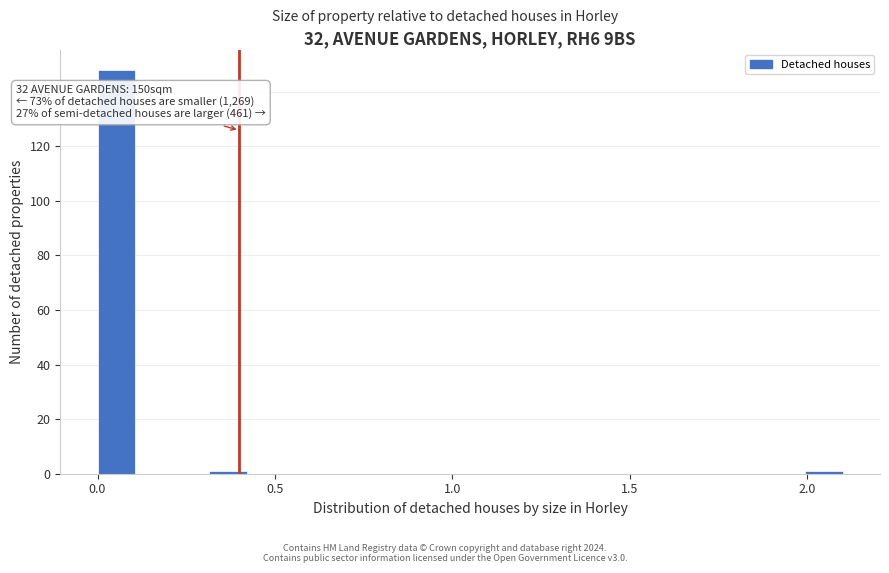

Read against the x-axis, roughly where is the centre of the tallest bar?

0.05